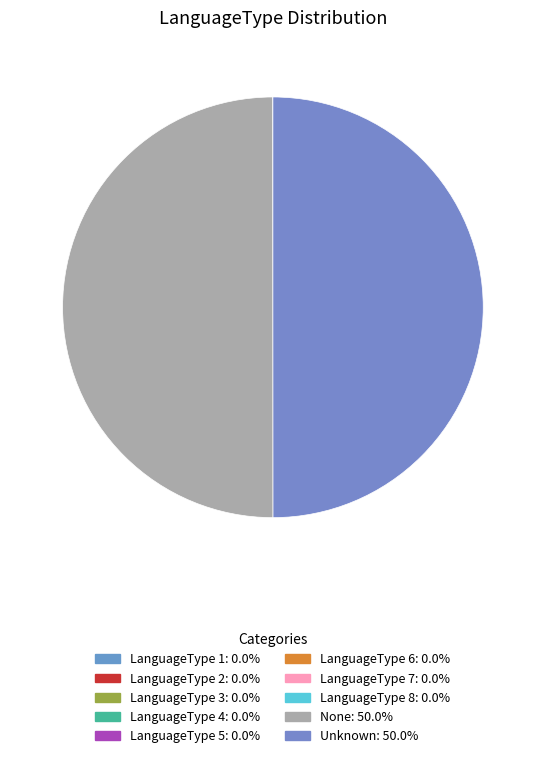

What is the smallest slice in the pie chart?

LanguageType 1